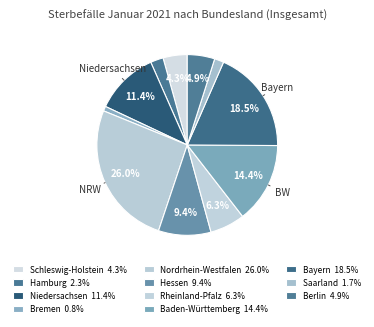

How many segments does this pie chart have?

11